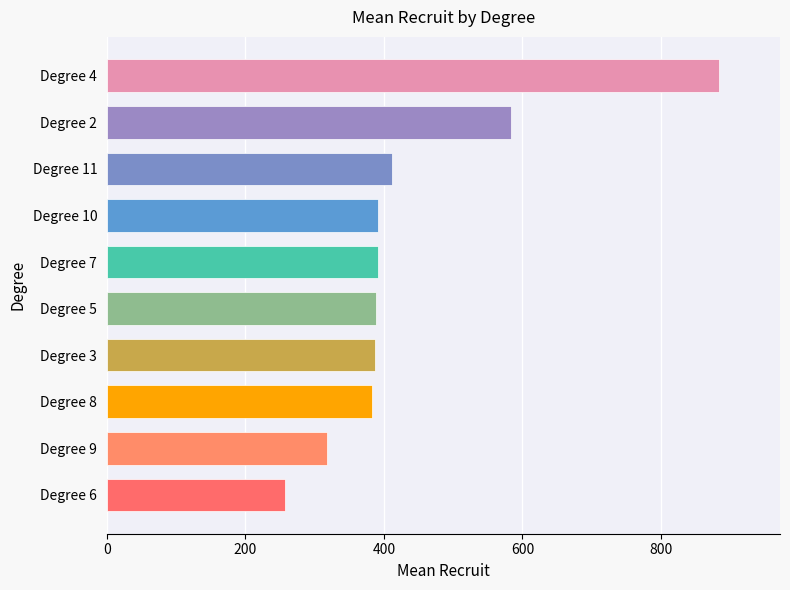

What is the difference between the maximum and minimum values?

627.0